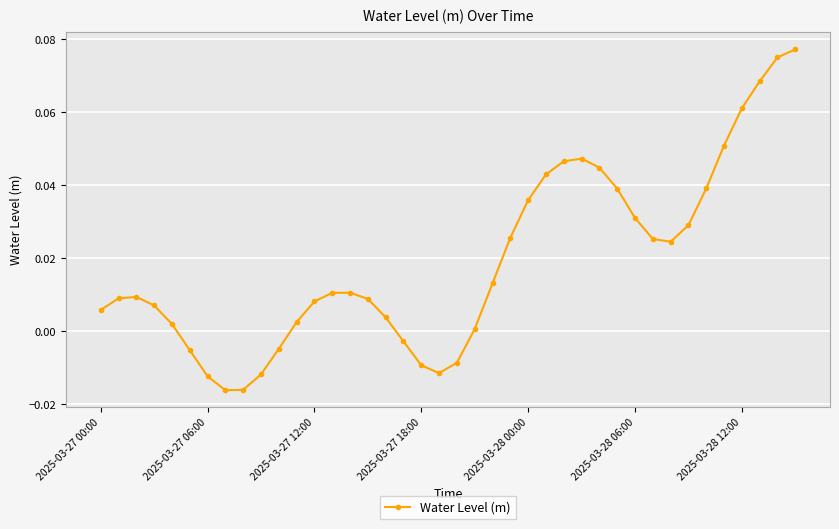

What is the sum of all values?

0.8